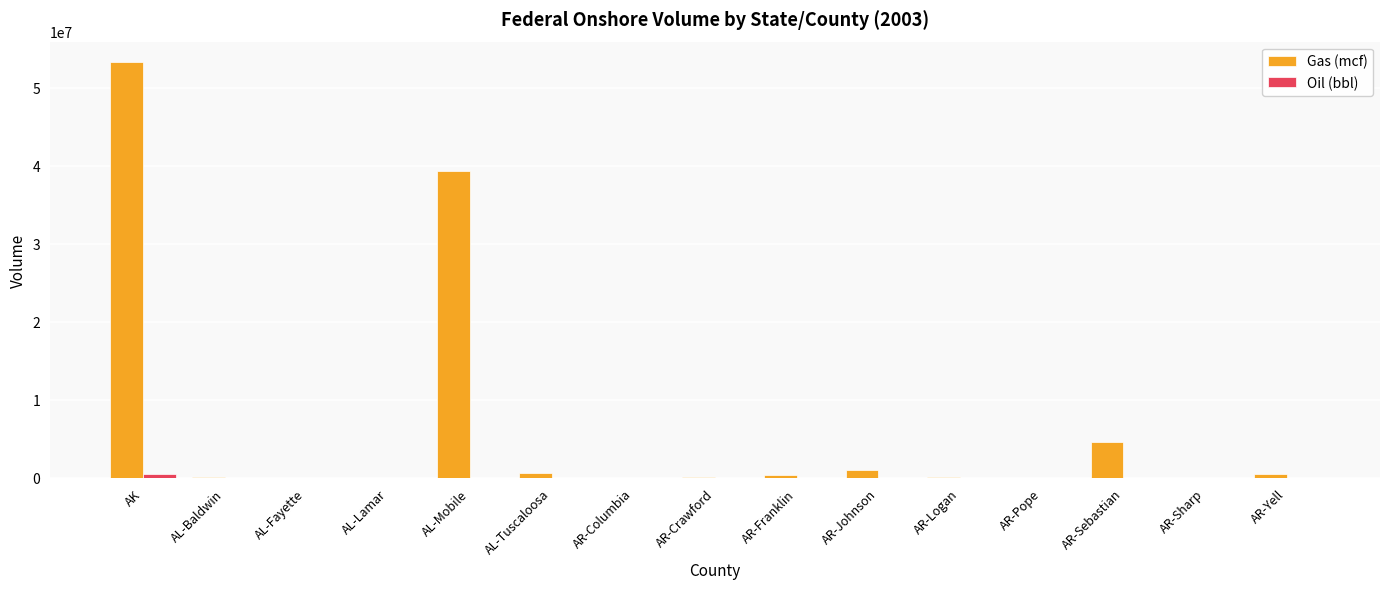

Which series has the widest spread of values?

Gas (mcf)